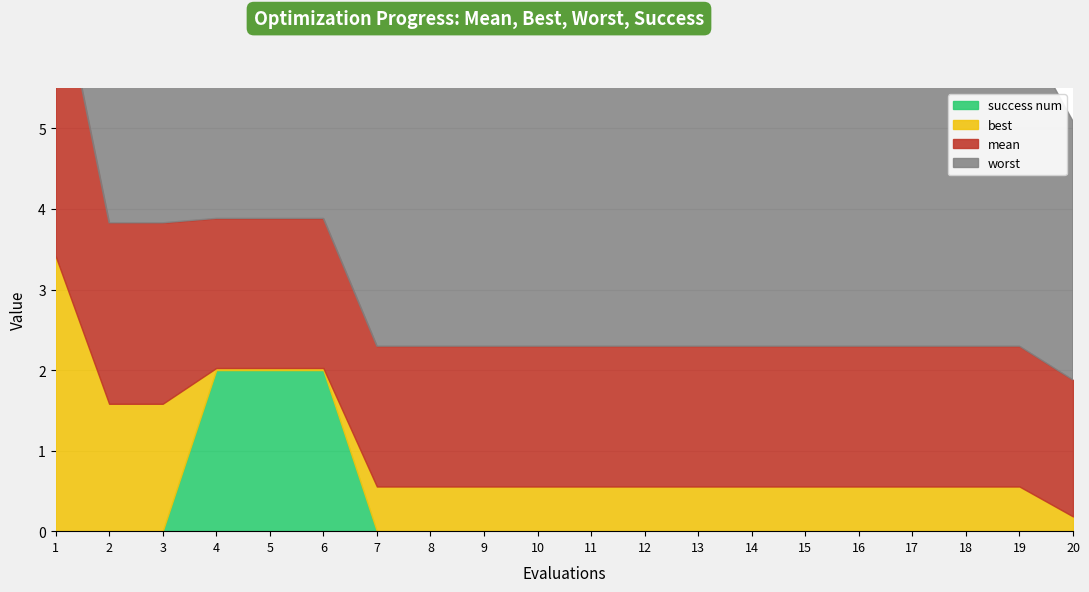

Between 19 and 2, which is larger?

2